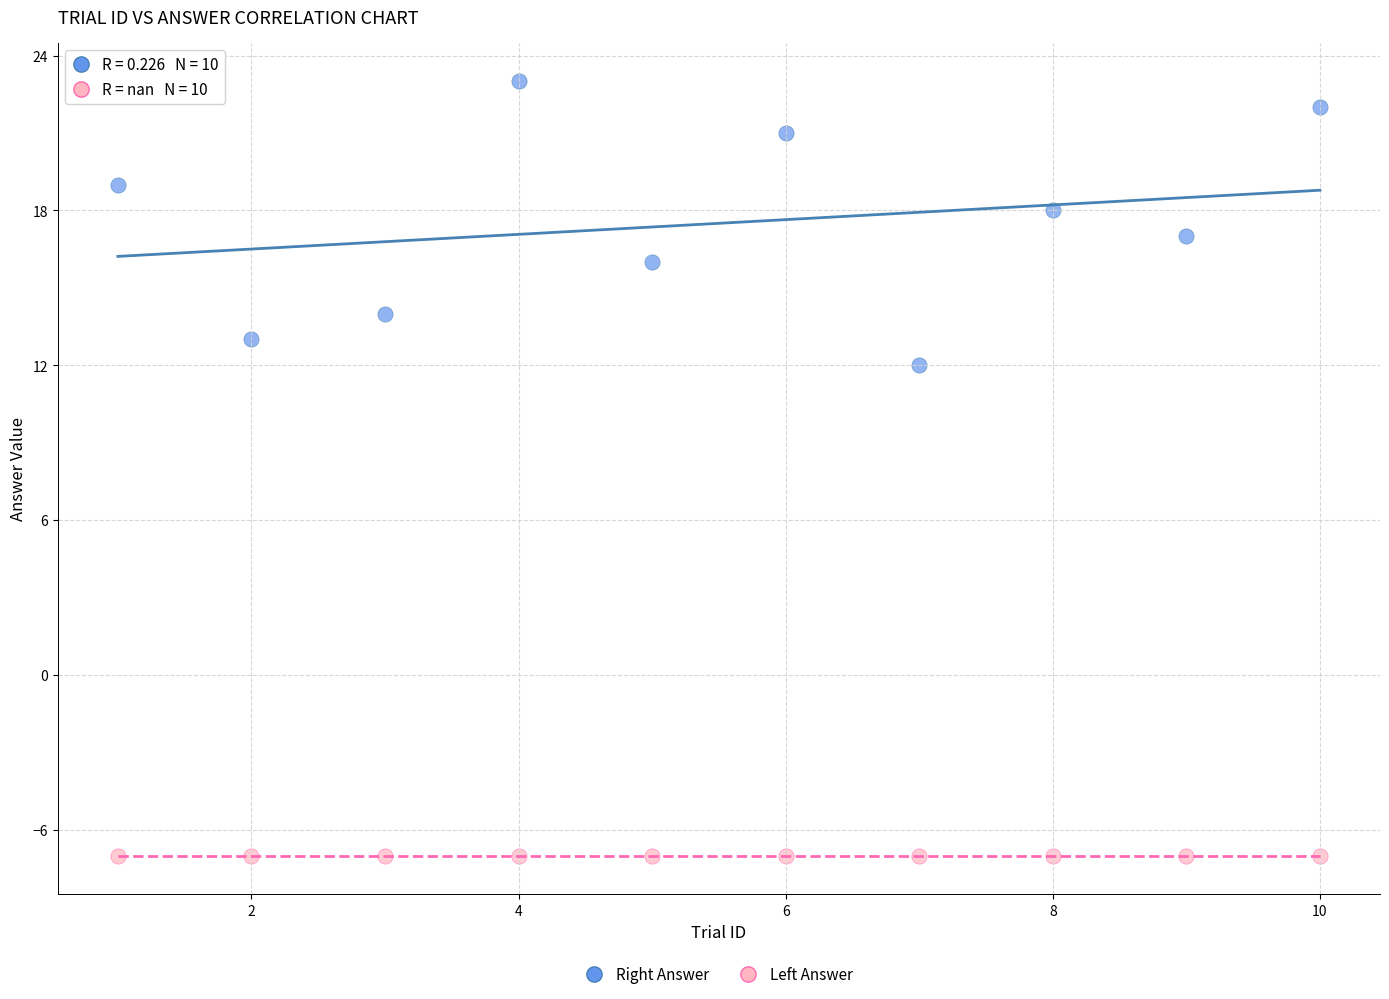

Which series contains the highest Y value?

Right Answer